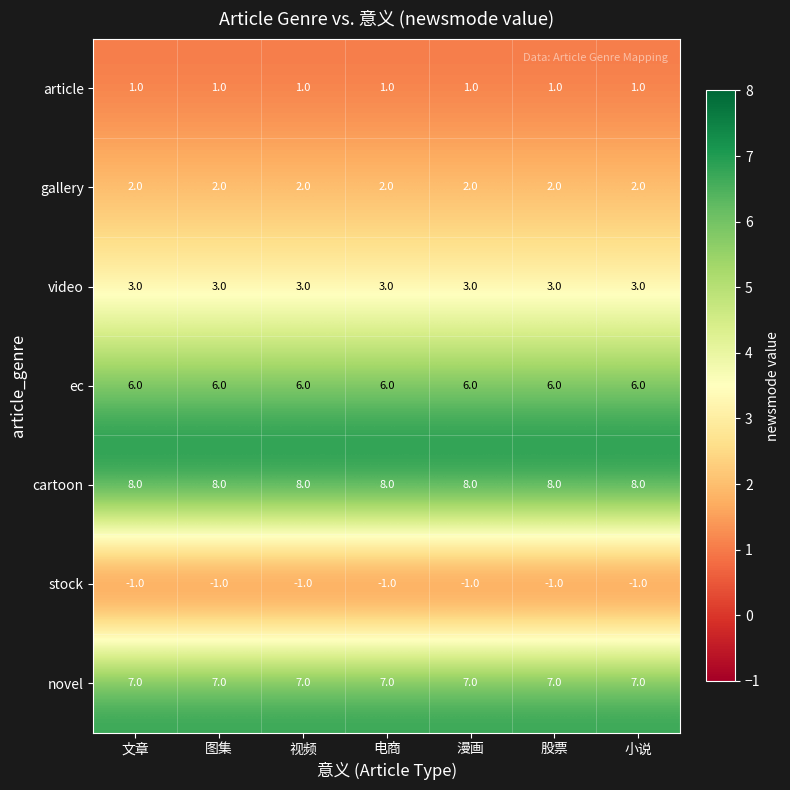

What is the difference between the highest and lowest values at 电商?

9